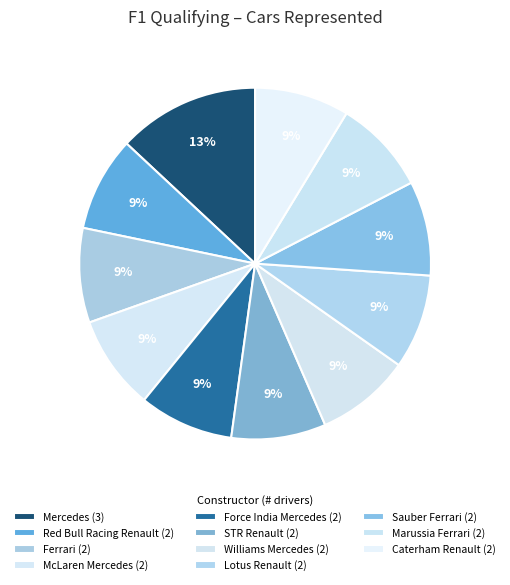

Which slice is the smallest?

Red Bull Racing Renault